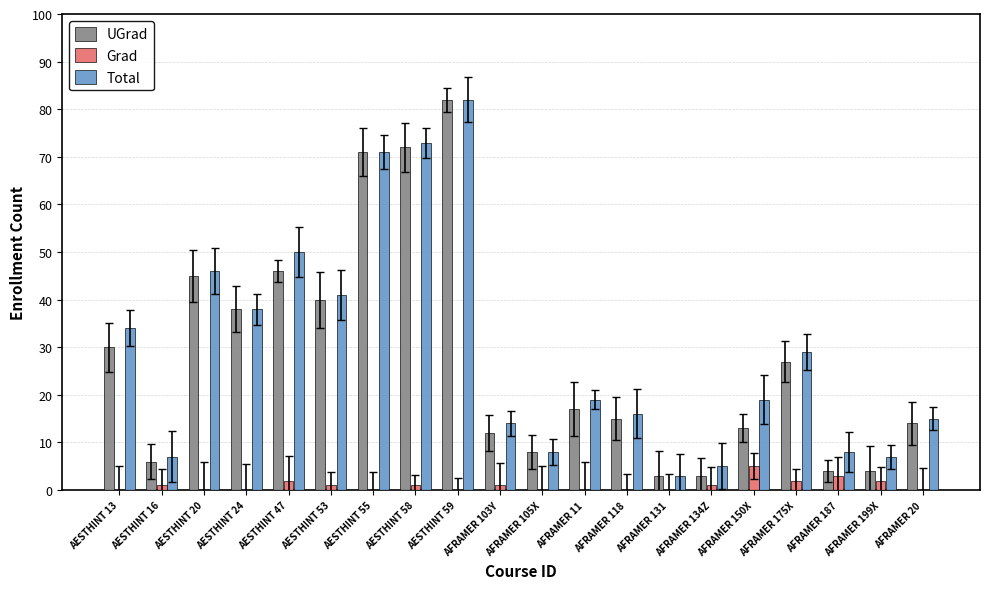

What is the sum of the Grad values at AESTHINT 24 and AFRAMER 150X?

5